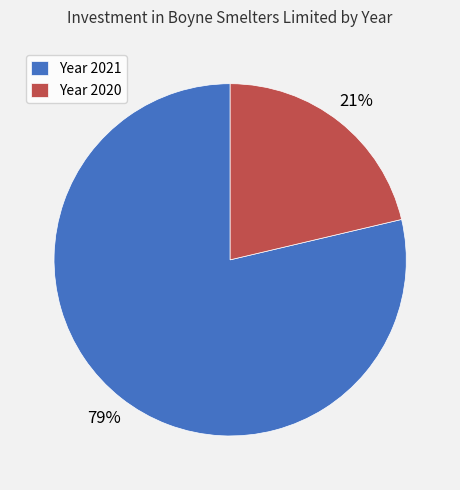

Between Year 2021 and Year 2020, which is larger?

Year 2021